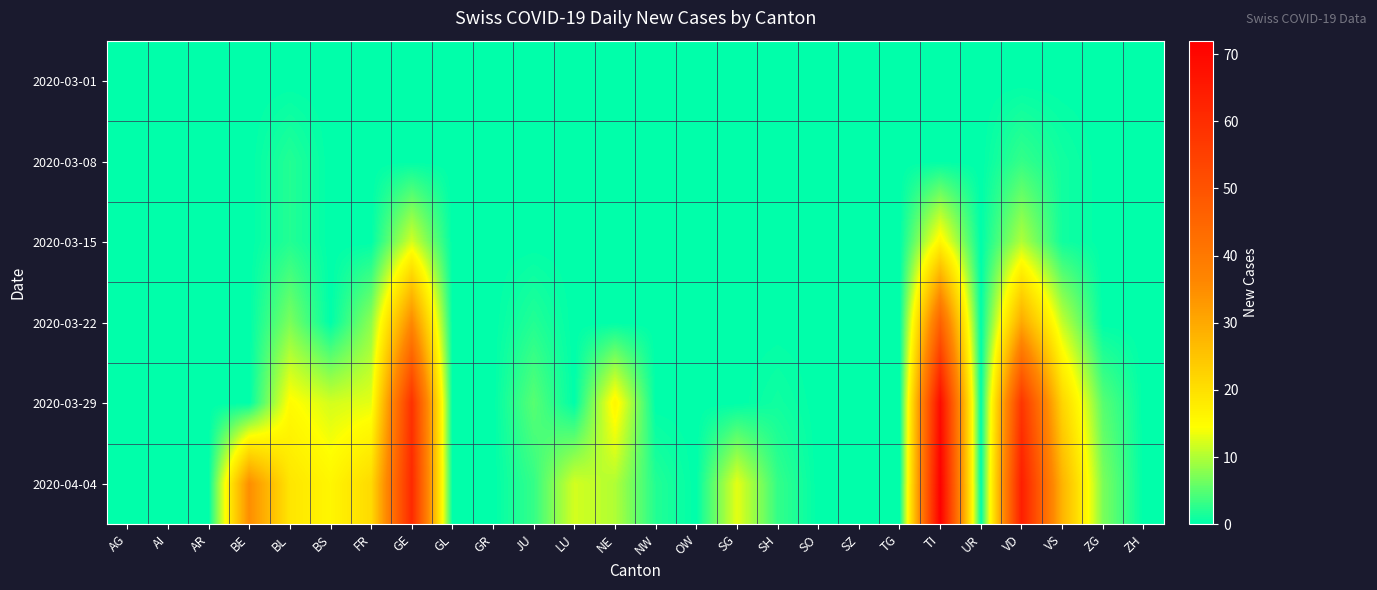

Reading left to right, transcribe all the data shown in this chart.

2020-03-01: AG=0	AI=0	AR=0	BE=0	BL=0	BS=0	FR=0	GE=0	GL=0	GR=0	JU=0	LU=0	NE=0	NW=0	OW=0	SG=0	SH=0	SO=0	SZ=0	TG=0	TI=0	UR=0	VD=0	VS=0	ZG=0	ZH=0
2020-03-08: AG=0	AI=0	AR=0	BE=0	BL=2	BS=0	FR=0	GE=0	GL=0	GR=0	JU=0	LU=0	NE=0	NW=0	OW=0	SG=0	SH=0	SO=0	SZ=0	TG=0	TI=0	UR=0	VD=3	VS=1	ZG=0	ZH=0
2020-03-15: AG=0	AI=0	AR=0	BE=0	BL=2	BS=0	FR=0	GE=12	GL=0	GR=0	JU=0	LU=0	NE=0	NW=0	OW=0	SG=0	SH=0	SO=0	SZ=0	TG=0	TI=16	UR=0	VD=10	VS=1	ZG=0	ZH=0
2020-03-22: AG=0	AI=0	AR=0	BE=0	BL=7	BS=0	FR=8	GE=36	GL=0	GR=0	JU=2	LU=0	NE=0	NW=0	OW=0	SG=0	SH=0	SO=0	SZ=0	TG=0	TI=46	UR=0	VD=30	VS=11	ZG=0	ZH=0
2020-03-29: AG=0	AI=0	AR=0	BE=0	BL=15	BS=12	FR=13	GE=59	GL=0	GR=0	JU=5	LU=0	NE=16	NW=0	OW=0	SG=0	SH=1	SO=0	SZ=0	TG=0	TI=69	UR=0	VD=58	VS=22	ZG=5	ZH=0
2020-04-04: AG=0	AI=0	AR=0	BE=35	BL=19	BS=16	FR=21	GE=61	GL=0	GR=0	JU=3	LU=12	NE=10	NW=2	OW=0	SG=13	SH=3	SO=0	SZ=0	TG=0	TI=72	UR=0	VD=64	VS=28	ZG=7	ZH=0